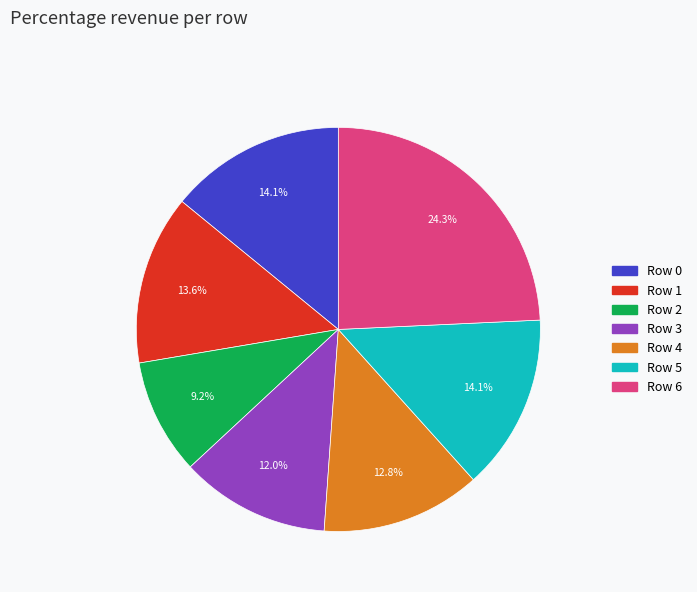

What percentage is NOT represented by Row 2?

90.8%